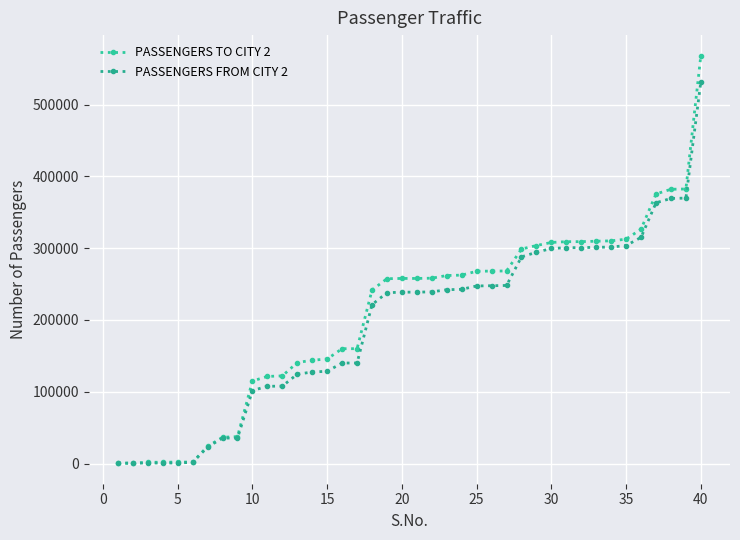

At how many categories does at least one series exceed 485431?

1